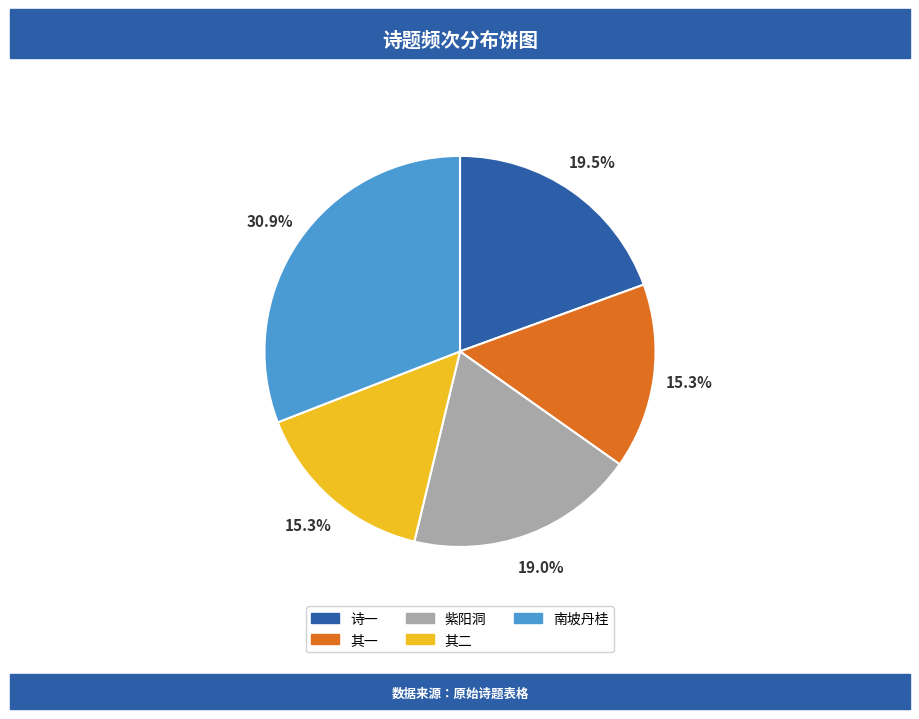

Is there any slice that represents more than half of the pie?

No